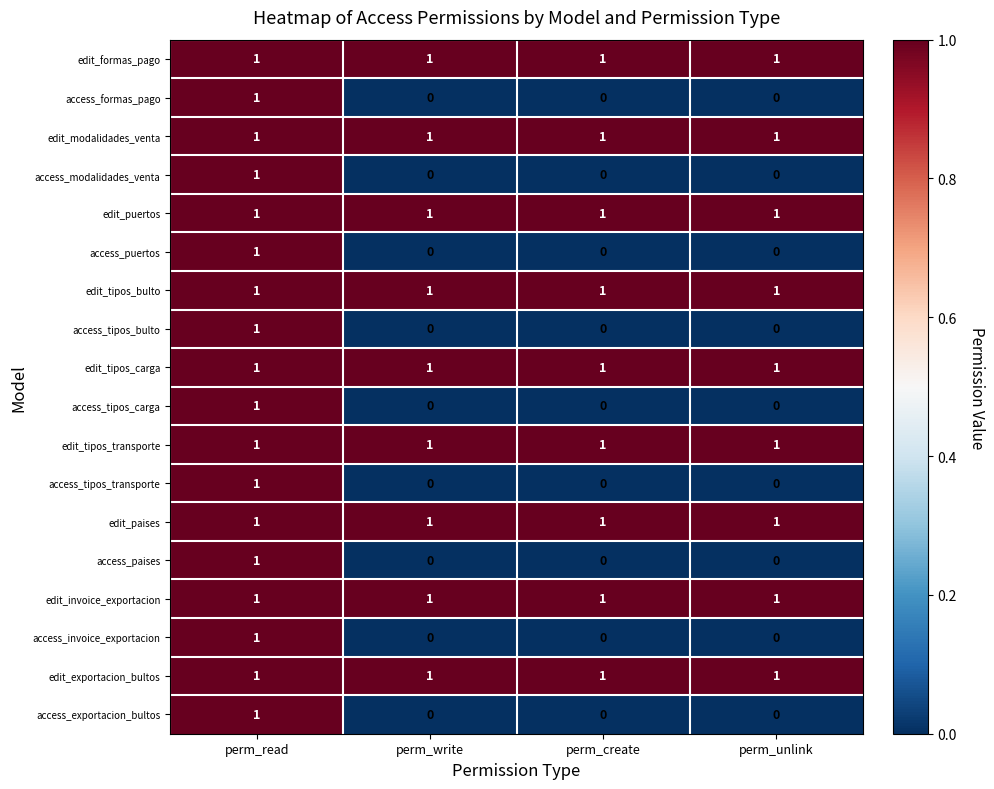

How many access_modalidades_venta values are between 0 and 1?

4